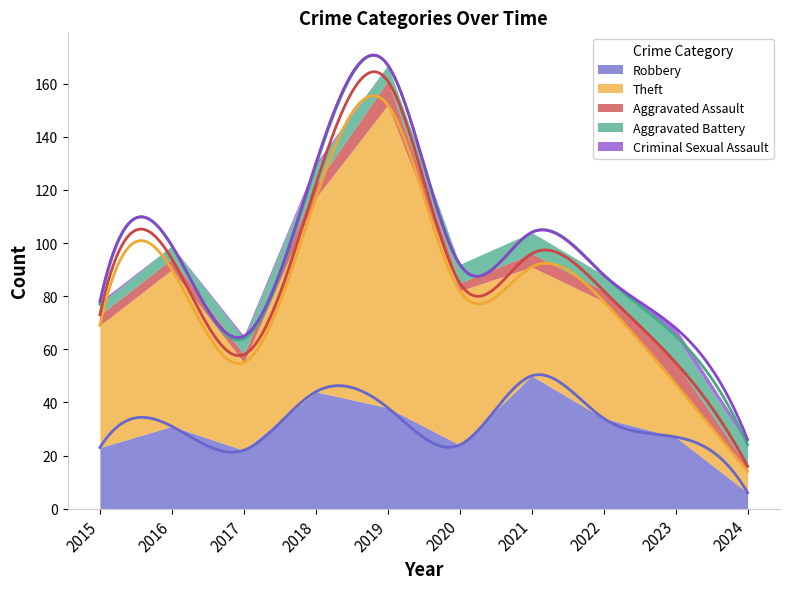

Which series changed the most between 2021 and 2024?

Robbery